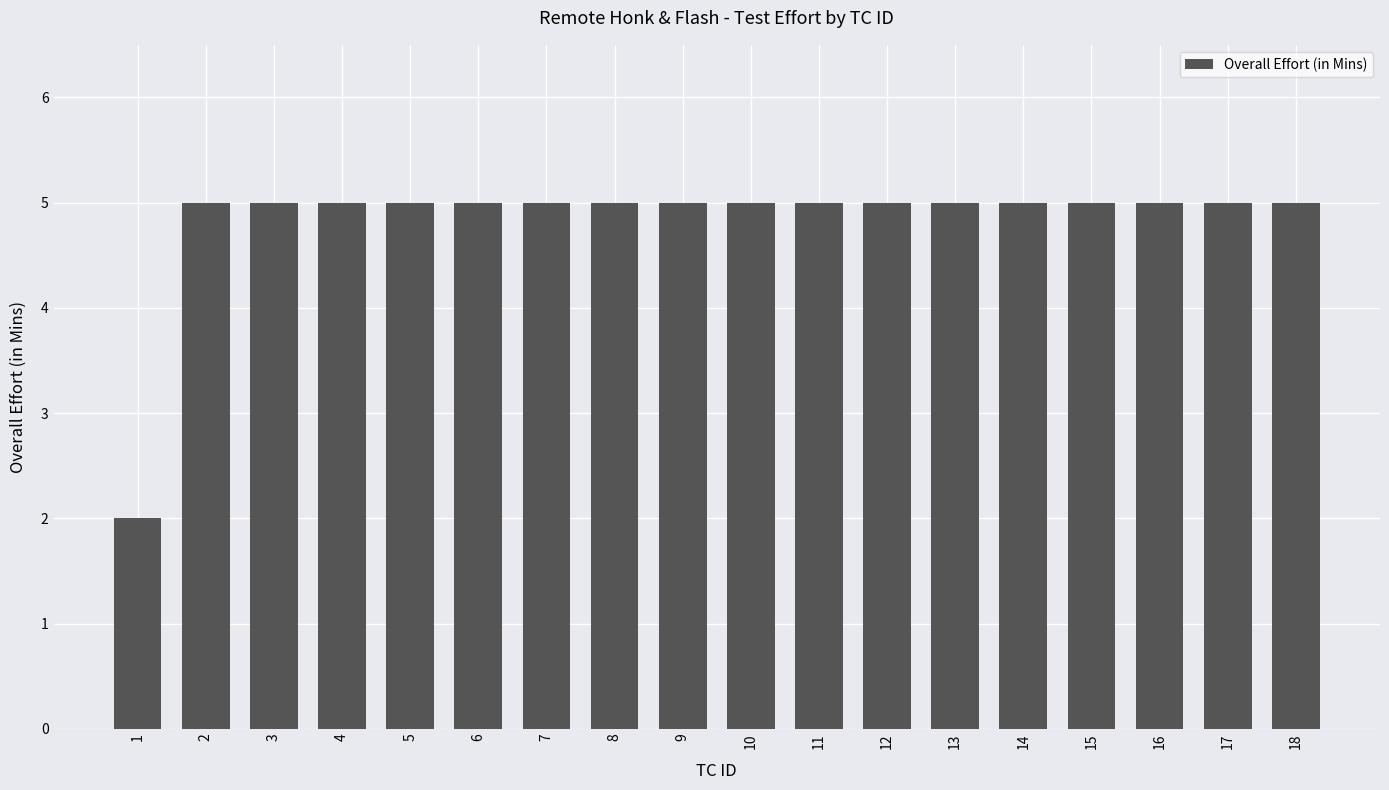

What value does the data have at 9?

5